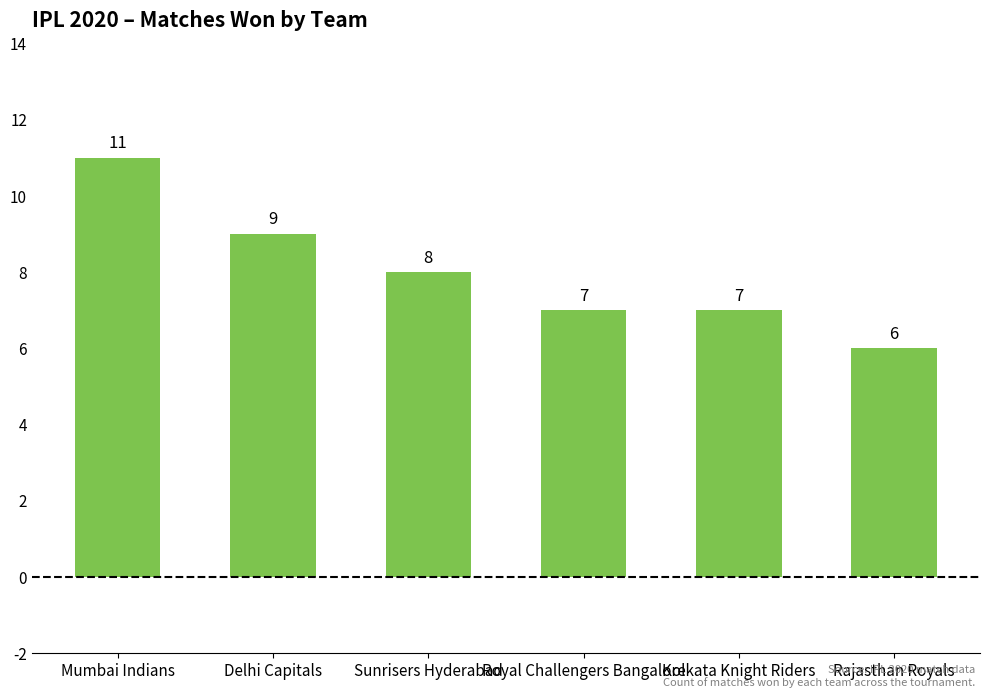

Reading left to right, transcribe all the data shown in this chart.

11	9	8	7	7	6